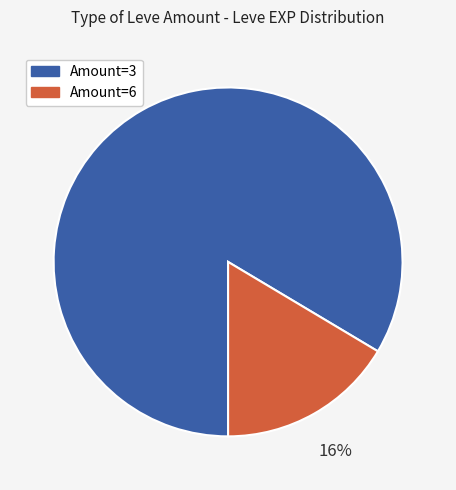

The Amount=3 slice represents 84% of the pie. True or false?

True